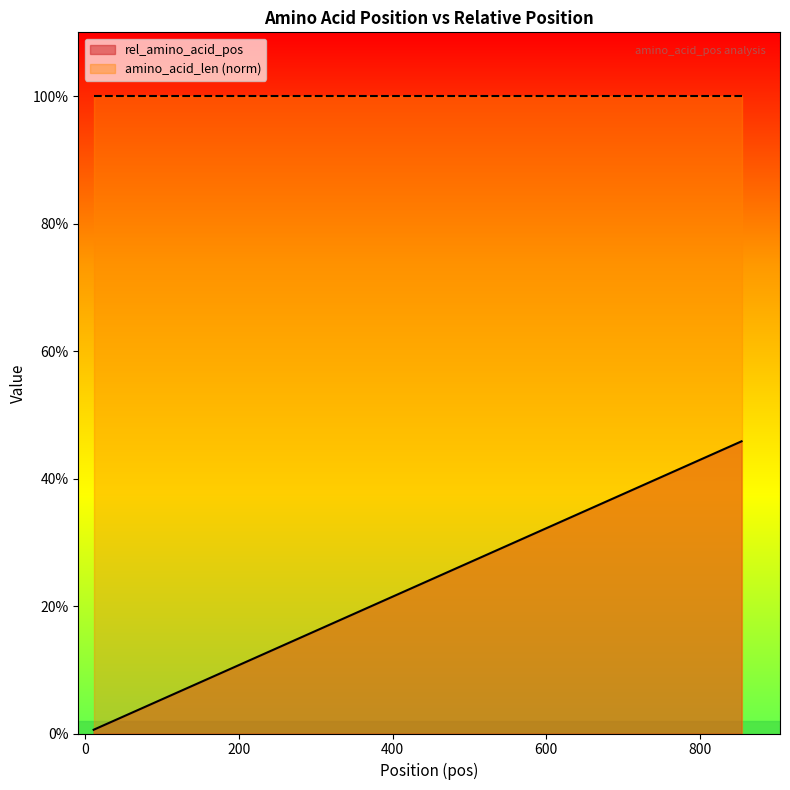

Does the chart have visible grid lines?

No